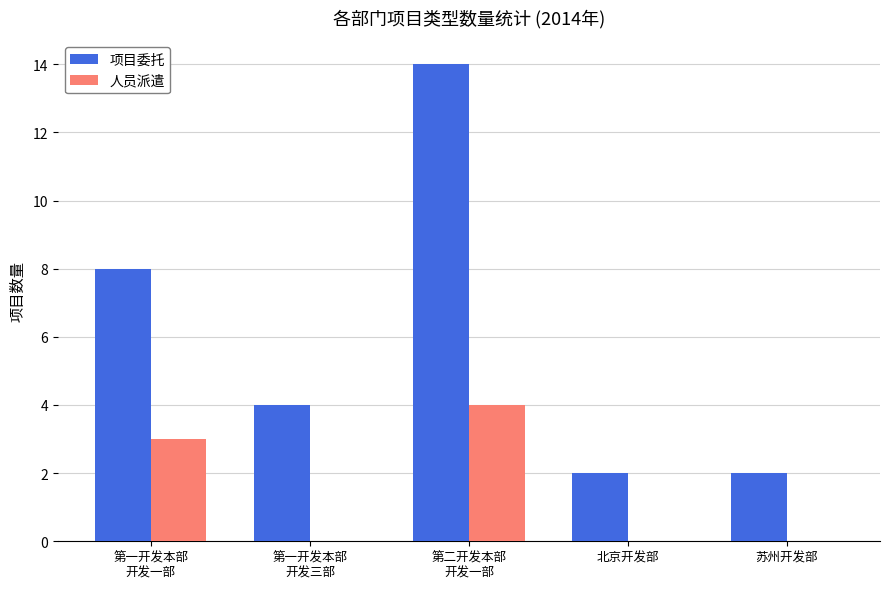

How many data points does each series have?

5